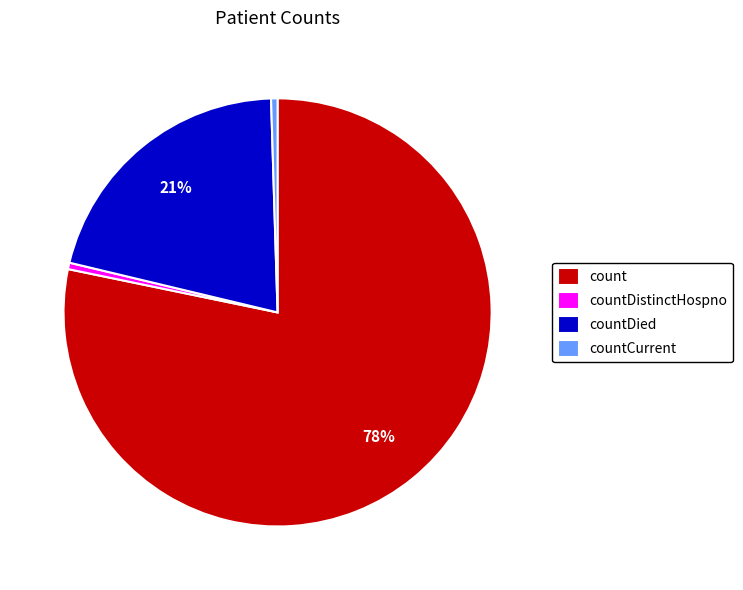

To the nearest percent, what is the average slice percentage?

25%